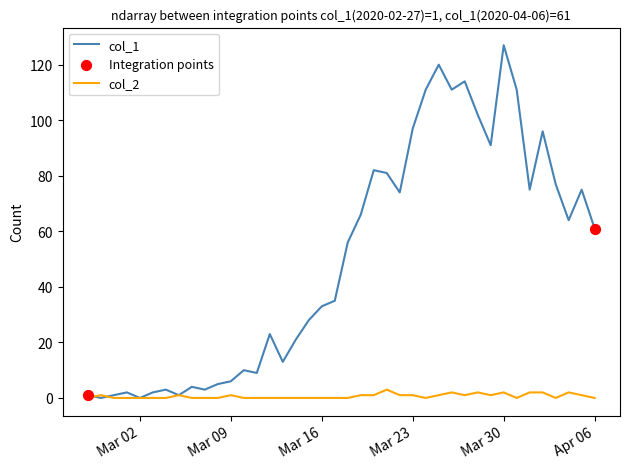

Which series has the widest spread of values?

col_1